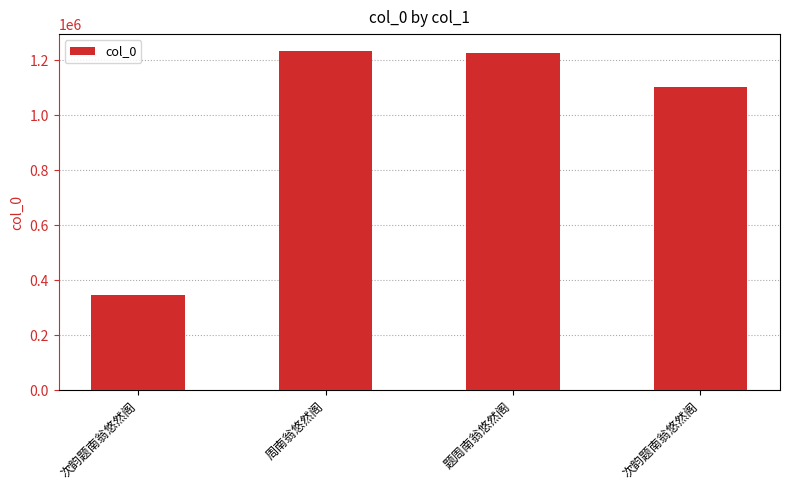

Are the bars horizontal?

No